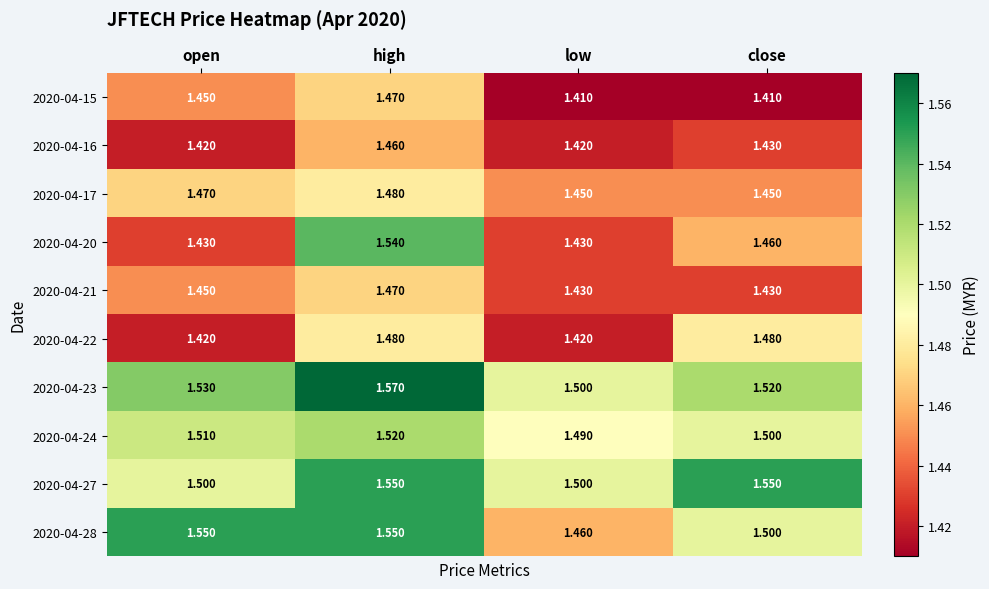

Which series has the largest total across all categories?

2020-04-23